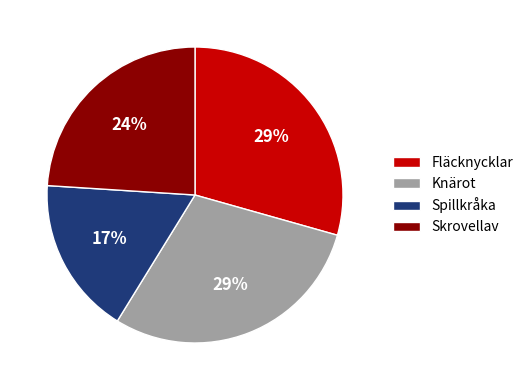

Count the number of slices in the pie.

4